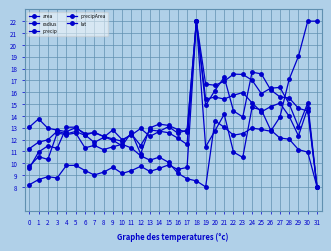

Is this an area chart (filled region under the line)?

No